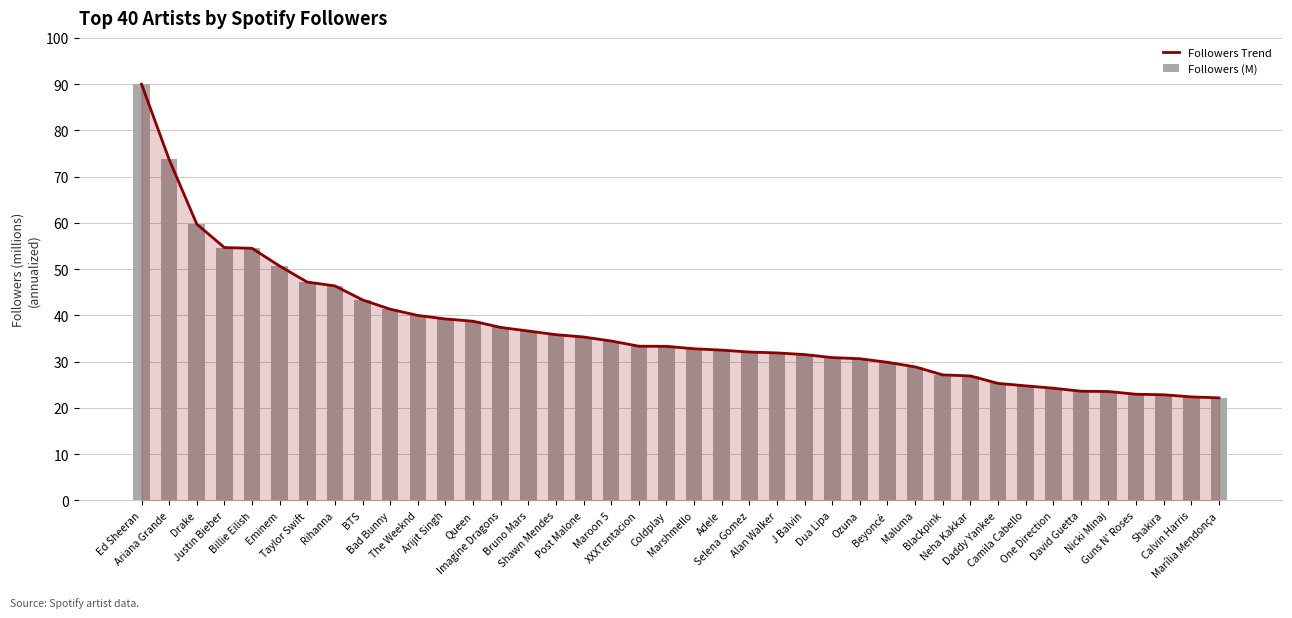

Rank the categories by Followers Trend value from highest to lowest.

Ed Sheeran, Ariana Grande, Drake, Justin Bieber, Billie Eilish, Eminem, Taylor Swift, Rihanna, BTS, Bad Bunny, The Weeknd, Arijit Singh, Queen, Imagine Dragons, Bruno Mars, Shawn Mendes, Post Malone, Maroon 5, XXXTentacion, Coldplay, Marshmello, Adele, Selena Gomez, Alan Walker, J Balvin, Dua Lipa, Ozuna, Beyoncé, Maluma, Blackpink, Neha Kakkar, Daddy Yankee, Camila Cabello, One Direction, David Guetta, Nicki Minaj, Guns N' Roses, Shakira, Calvin Harris, Marília Mendonça